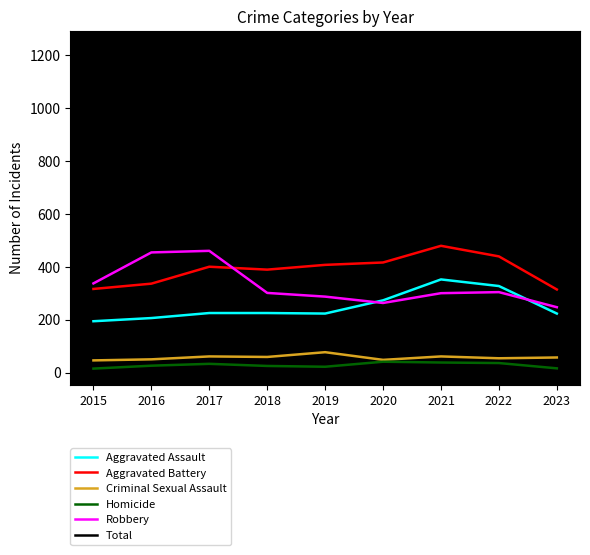

What is the difference between the maximum and second lowest values in the Aggravated Assault series?

146